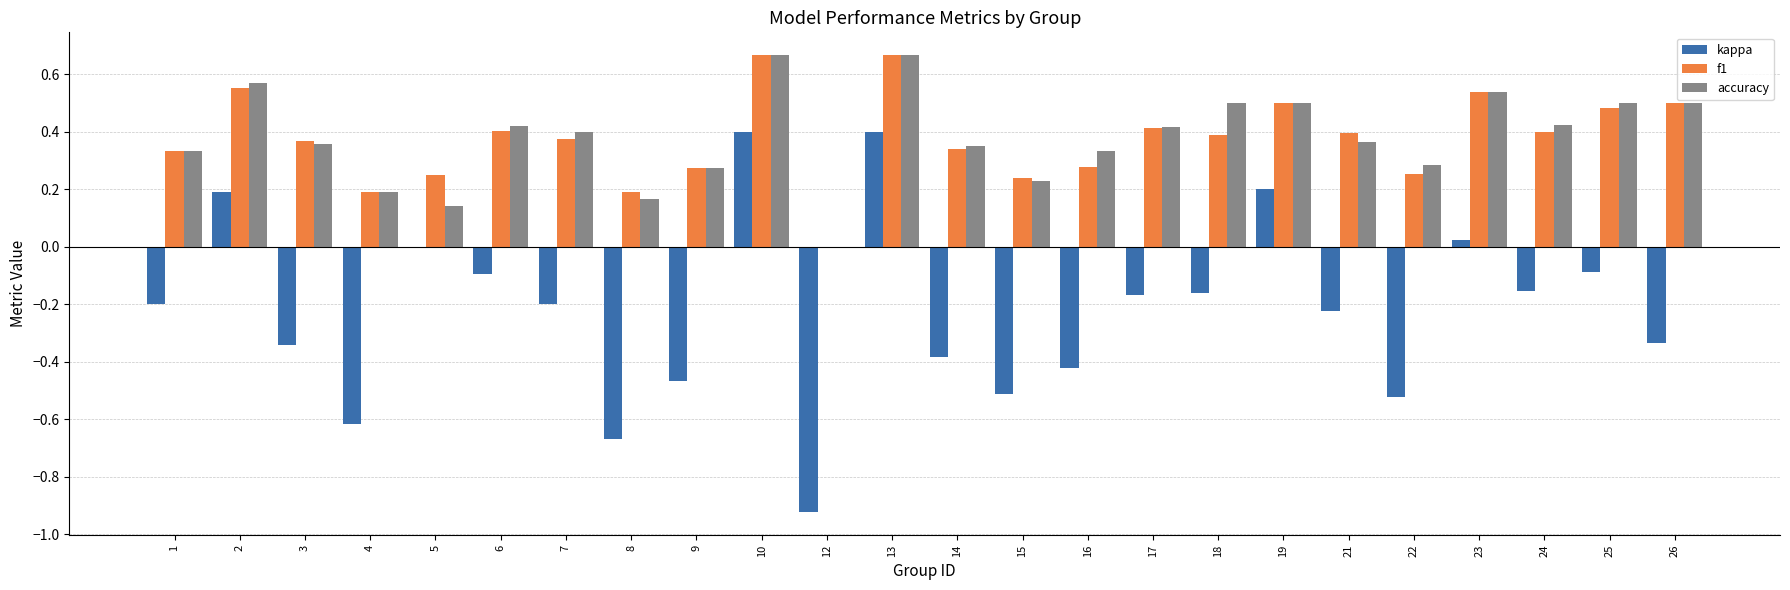

What is the sum of all accuracy values?

9.1